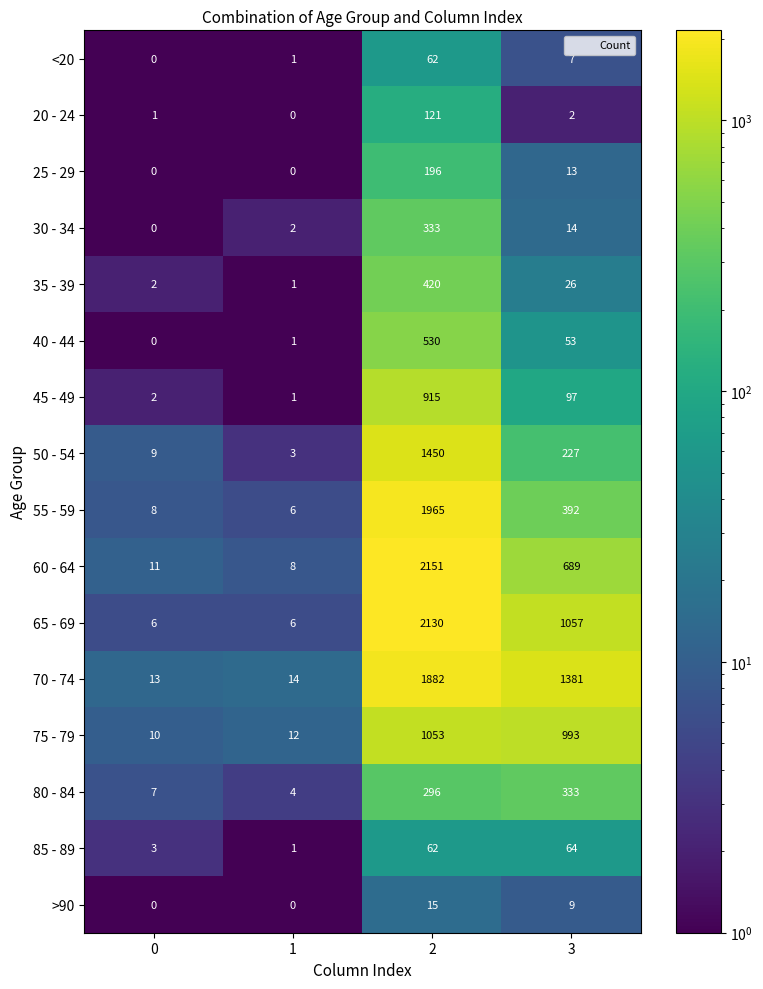

True or false: 35 - 39 has a value of 26 at 3.

True